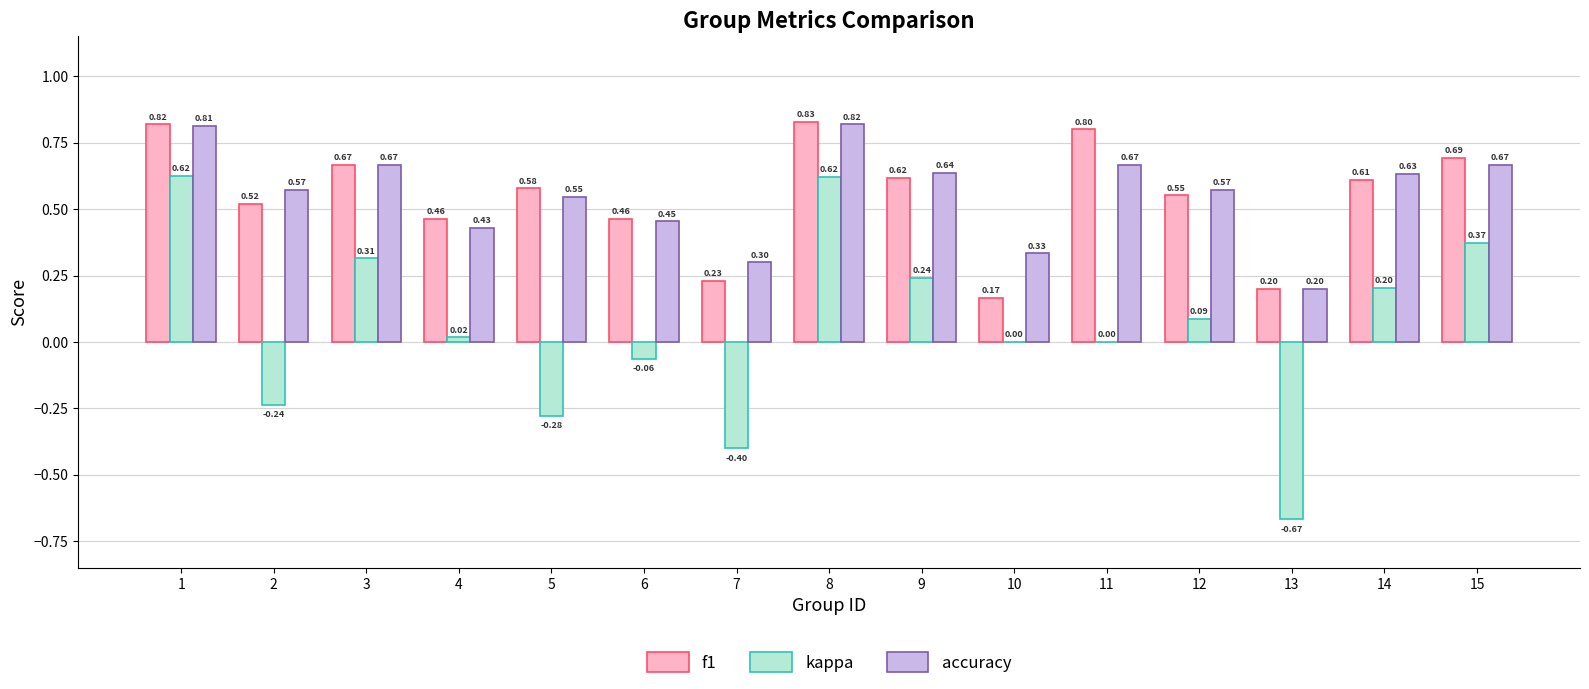

True or false: accuracy has a value of 0.4 at 15.

False